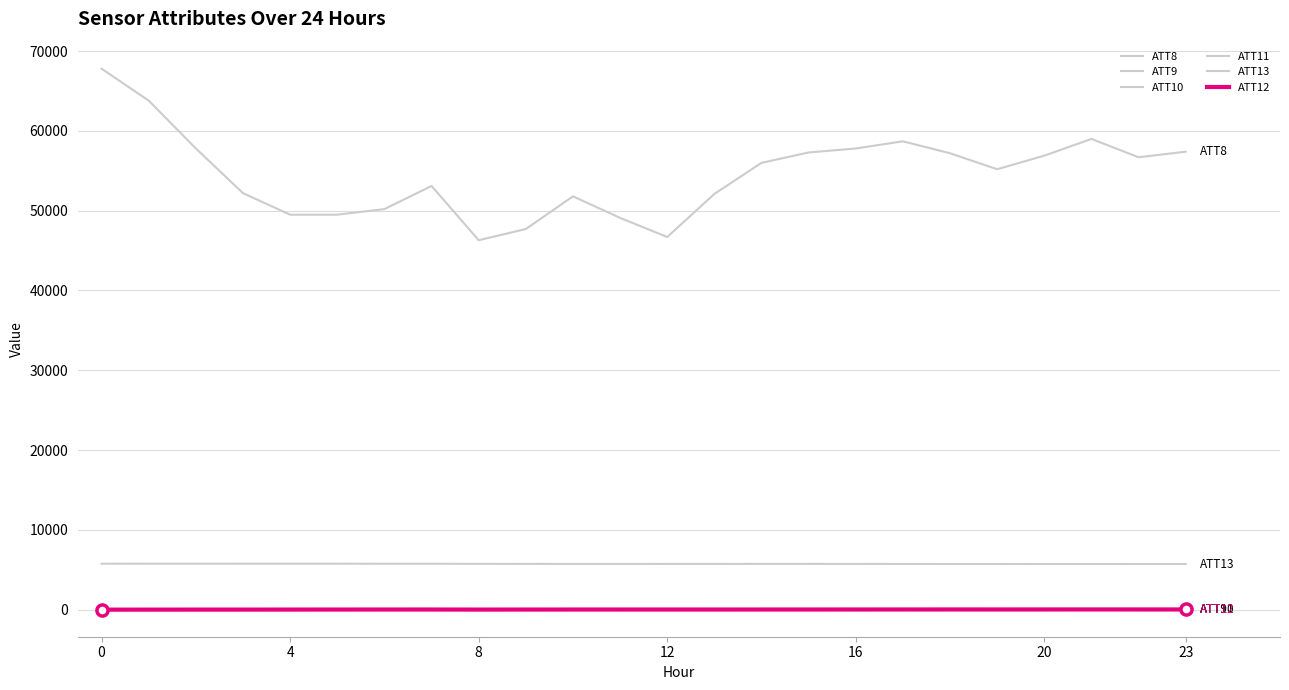

Does the chart display data point markers on the line(s)?

No